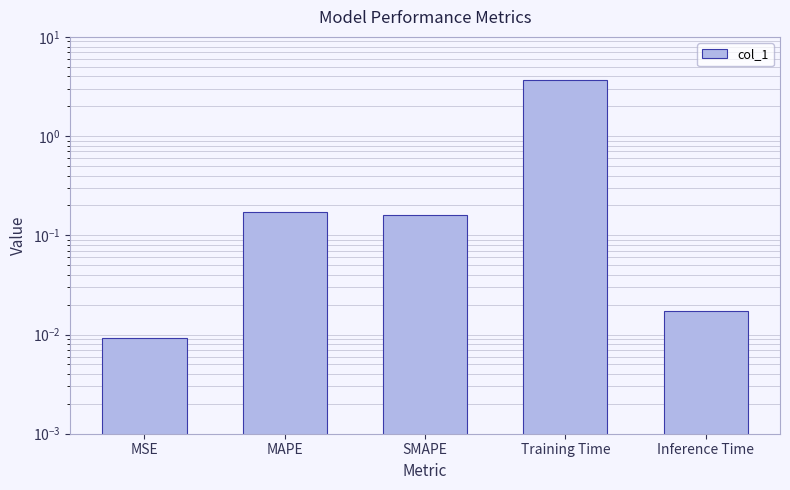

True or false: the data shows 0.3 at MAPE.

False